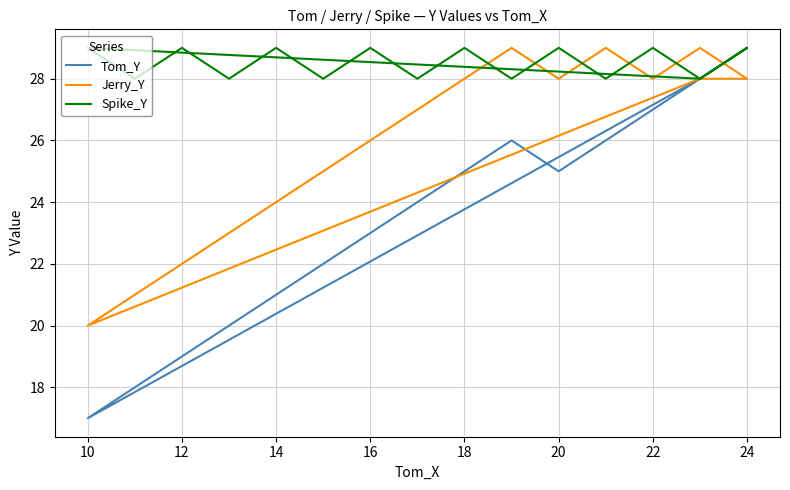

After their last crossing, which series has the higher values: Tom_Y or Jerry_Y?

Tom_Y